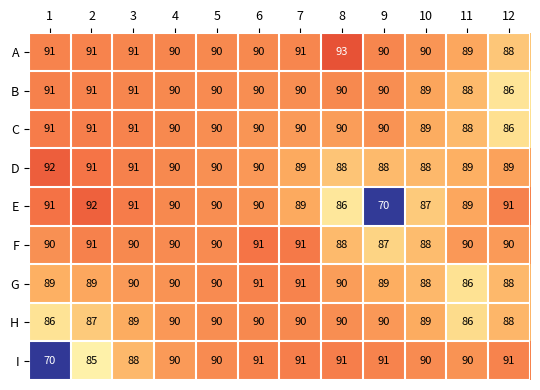

What is the minimum value shown in the chart?

70